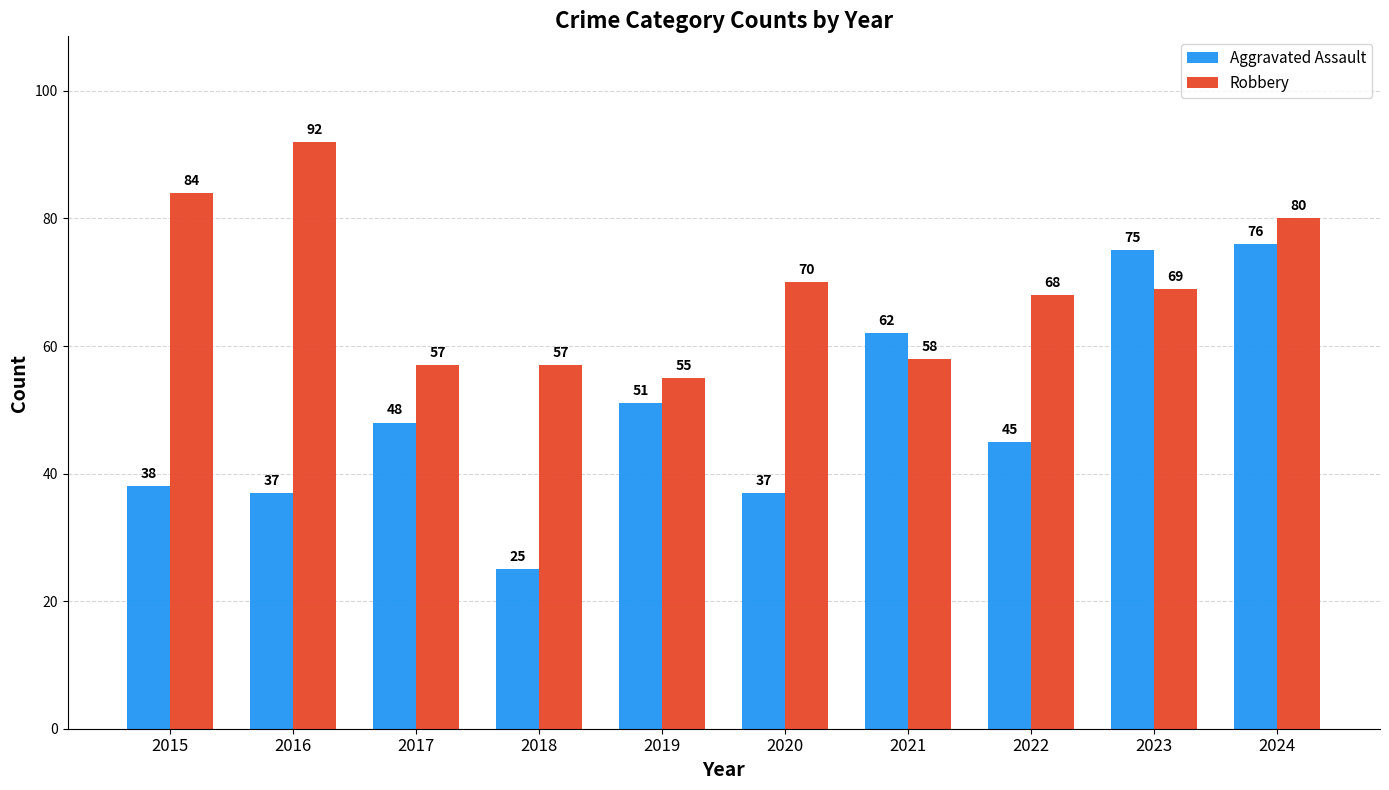

Which series has the widest spread of values?

Aggravated Assault